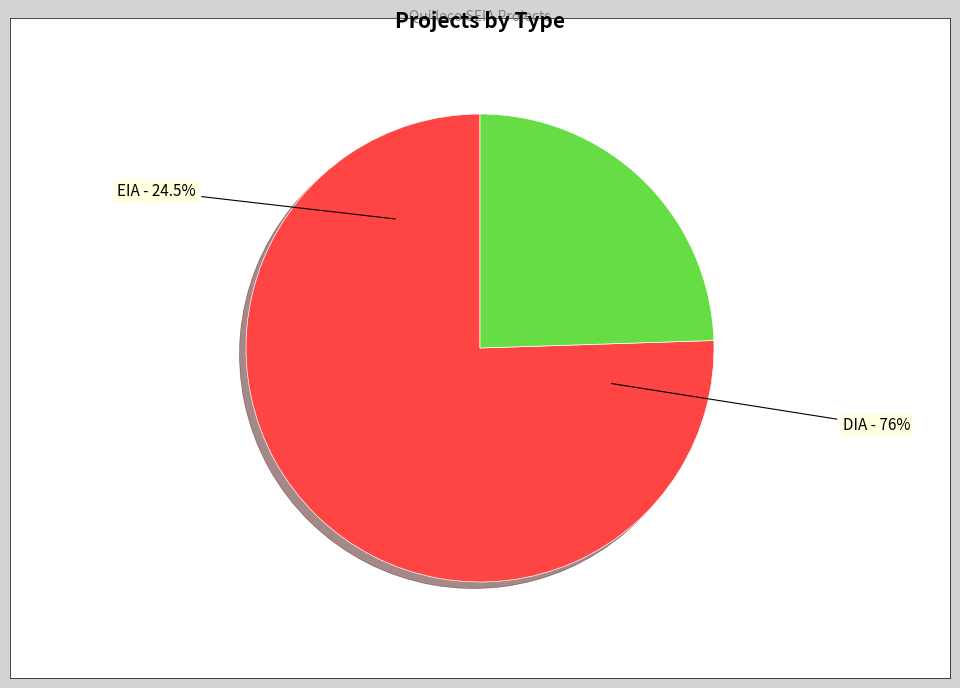

Between DIA and EIA, which is larger?

DIA